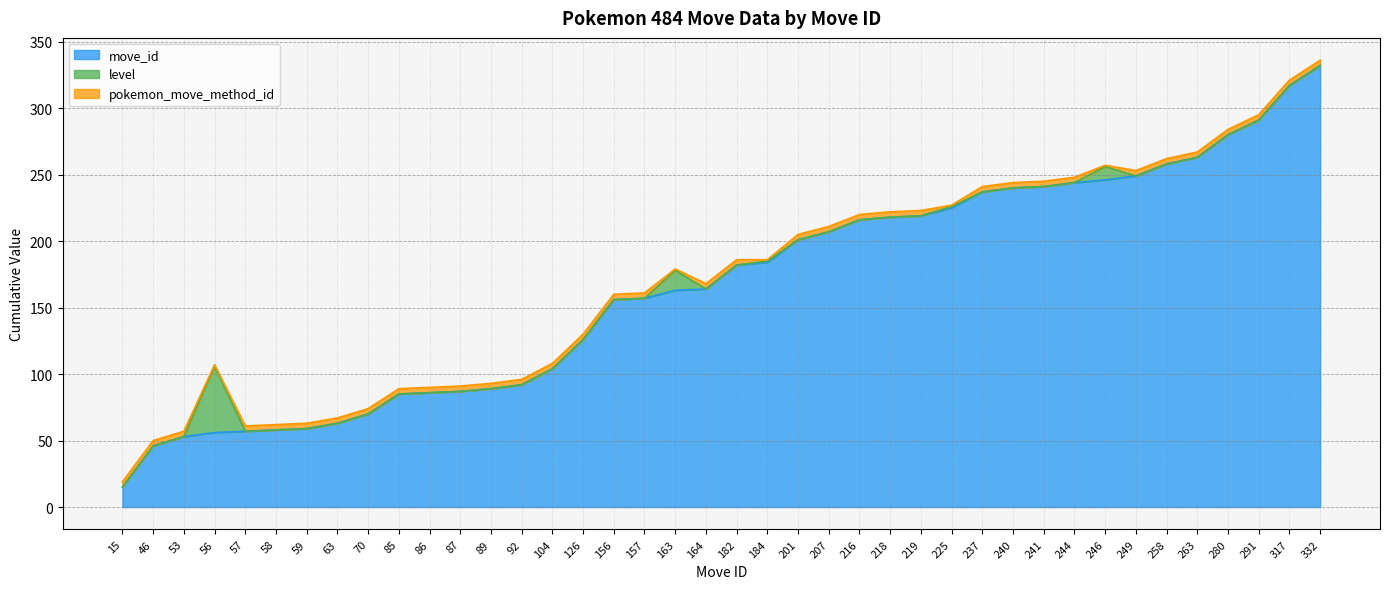

The value of pokemon_move_method_id at 92 is 2. True or false?

False